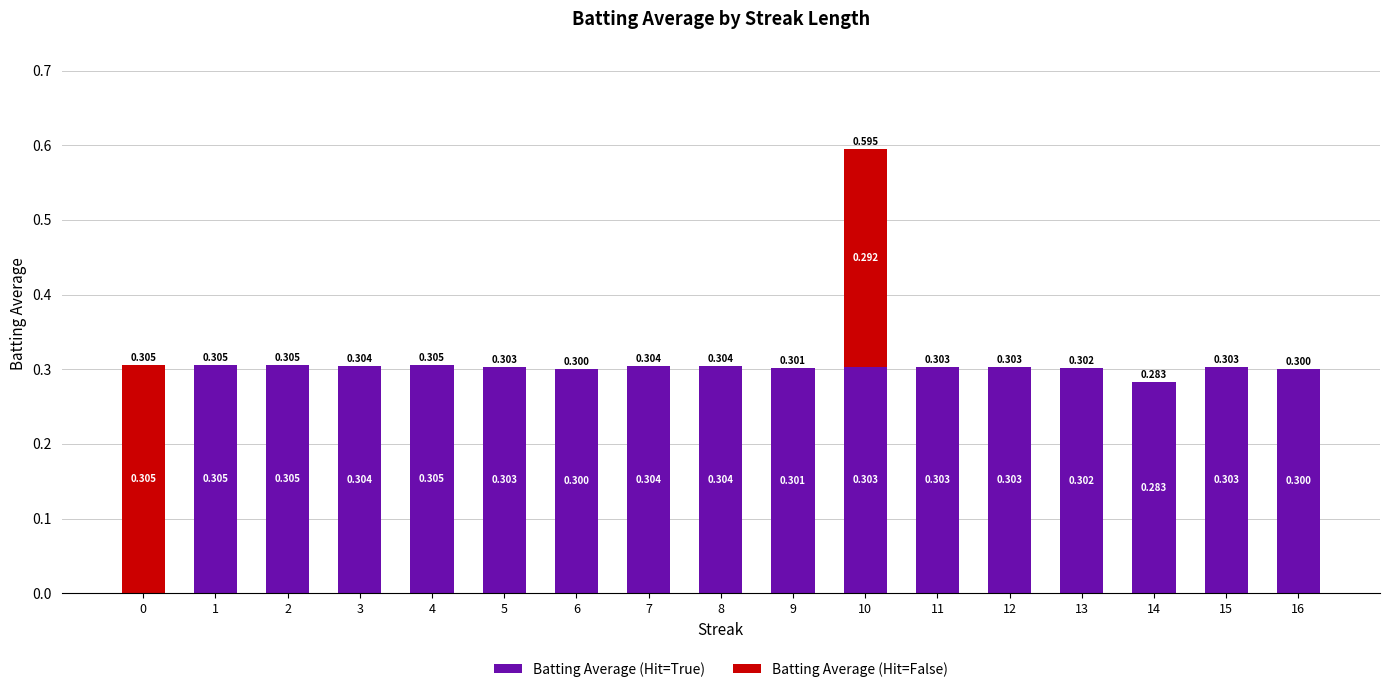

What is the maximum value for Batting Average (Hit=True)?

0.3